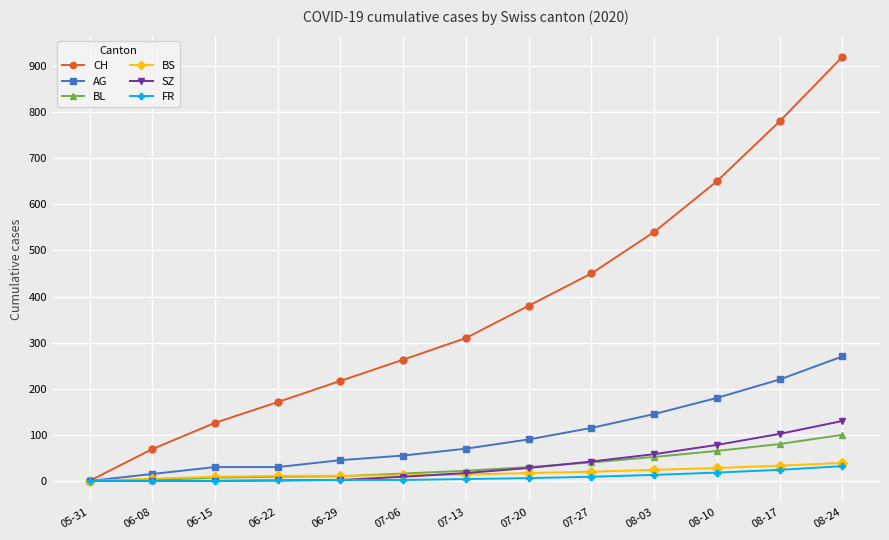

What is the difference between the maximum and minimum values in the AG series?

270